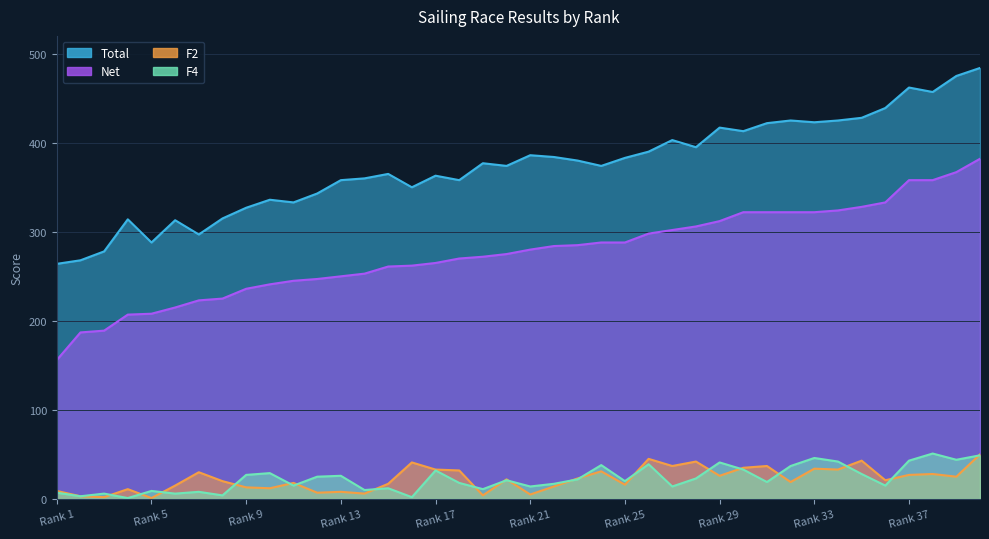

How many data points does each series have?

40